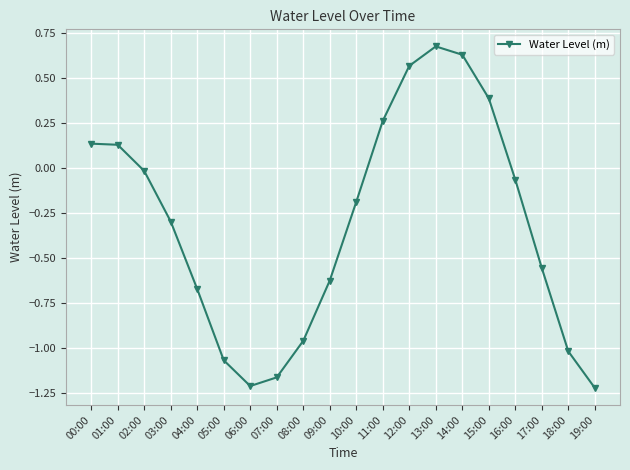

What is the change in value from 11:00 to 18:00?

-1.3